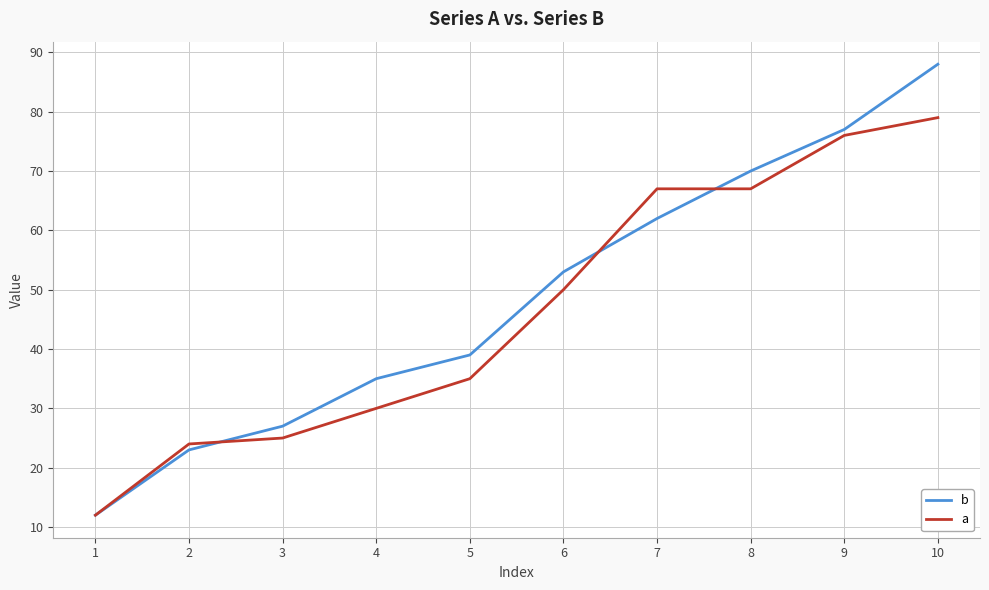

Is the value of b at 8 greater than the value of a at 5?

Yes